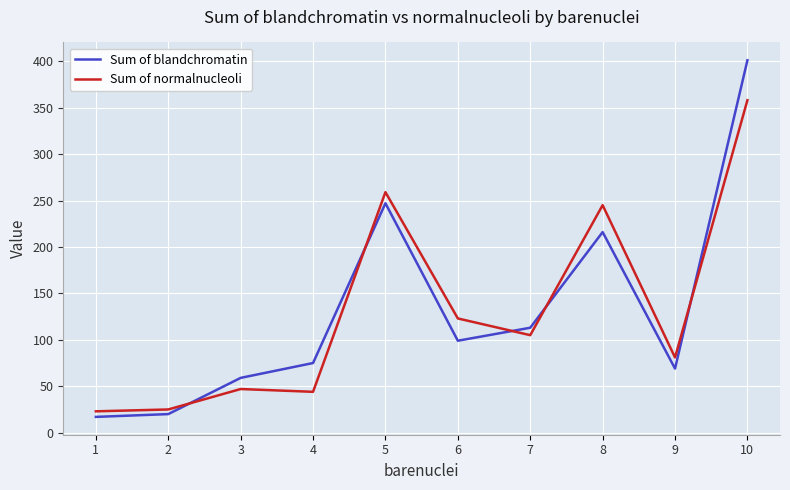

Which series has the widest spread of values?

Sum of blandchromatin